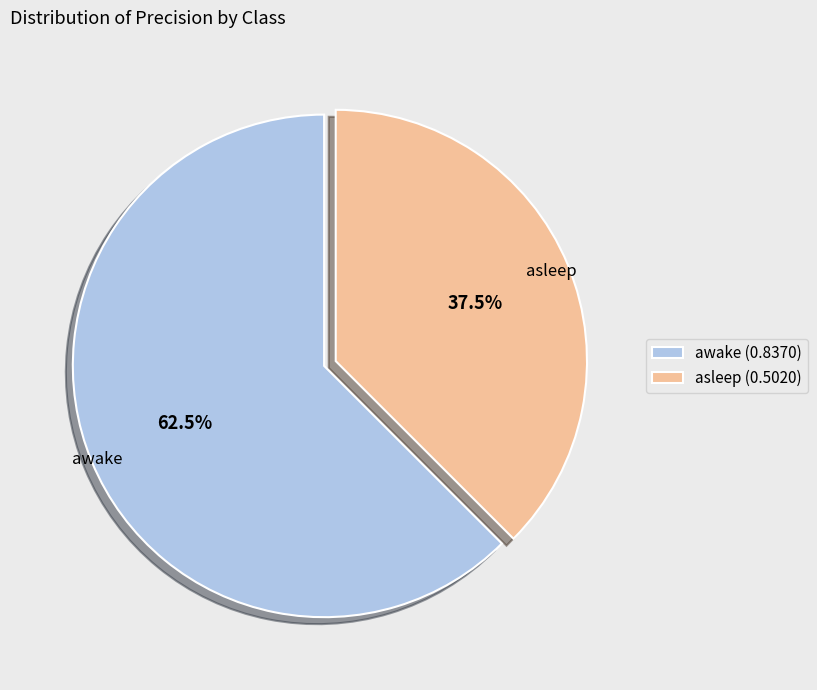

Rank the categories by value from lowest to highest.

asleep, awake